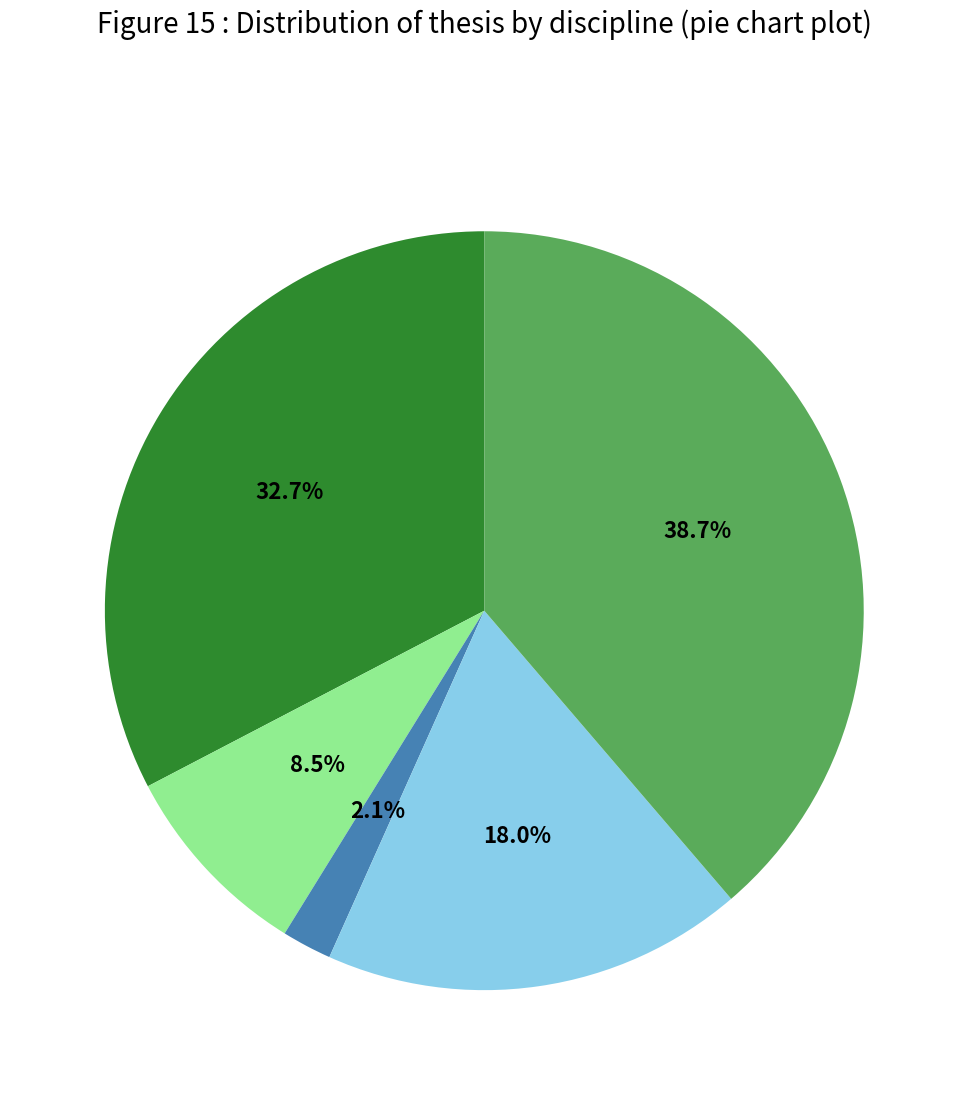

How many slices are in this pie chart?

5